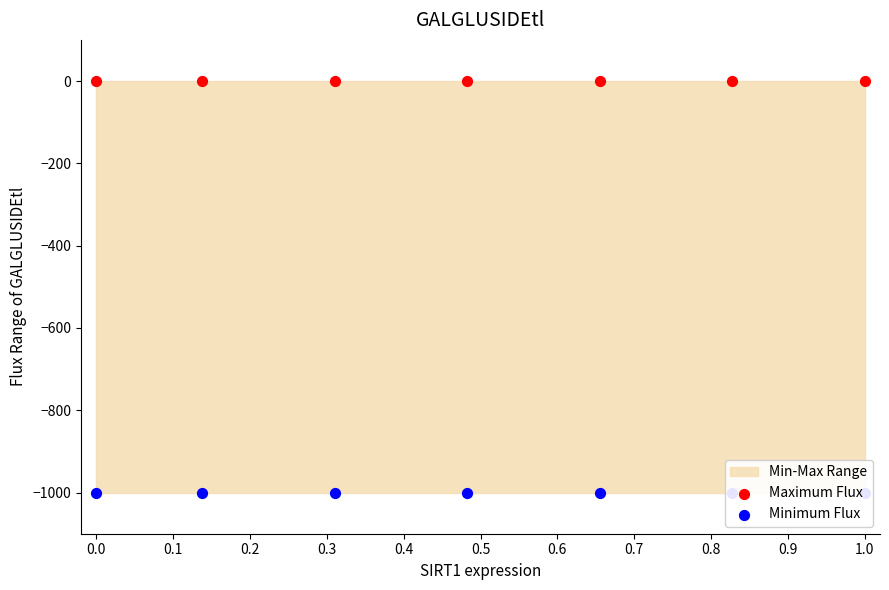

What are all the series names shown in the legend?

Maximum Flux, Minimum Flux